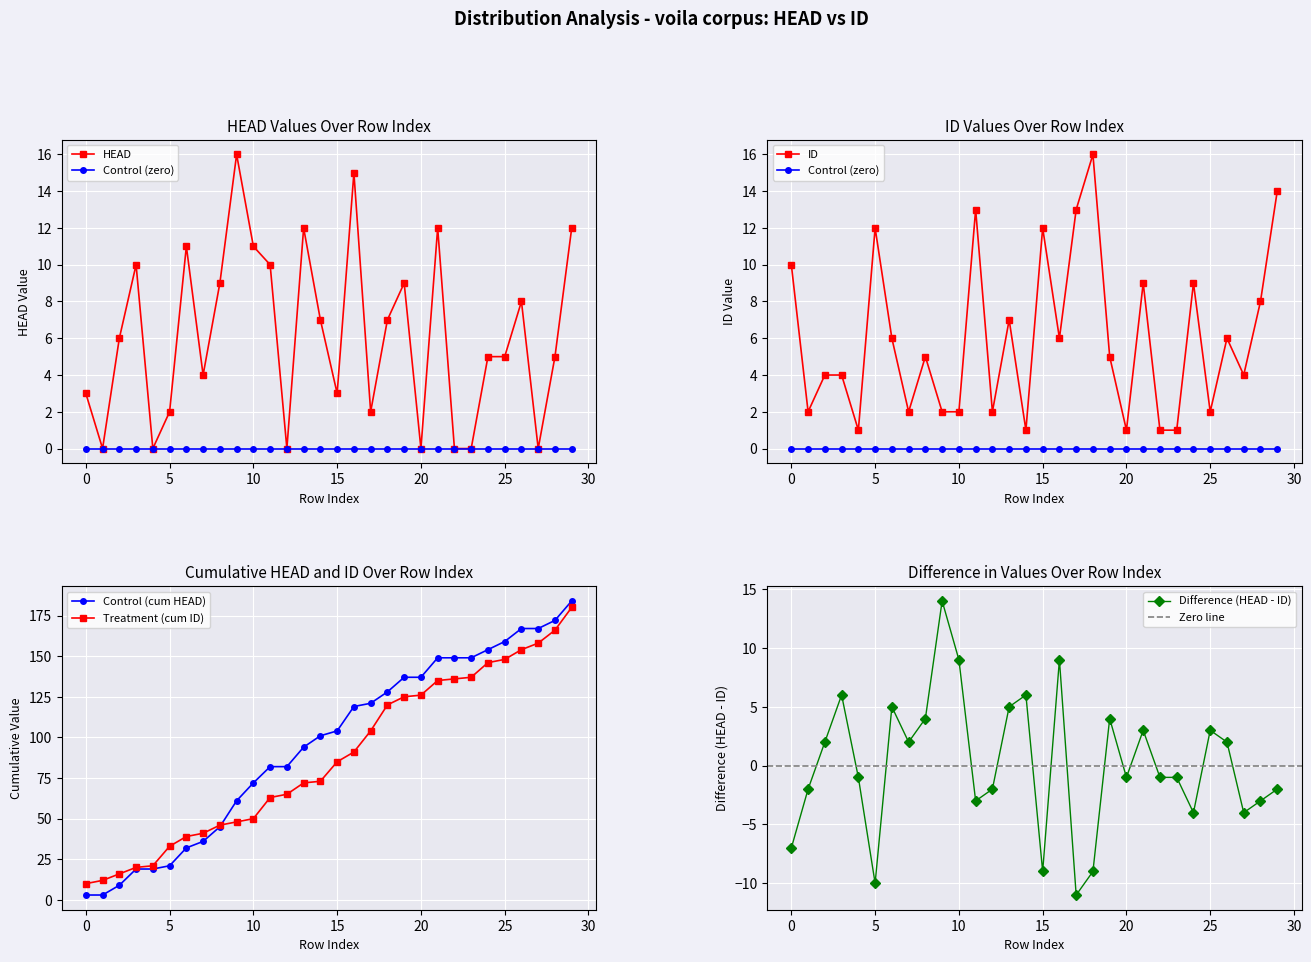

The value of HEAD at 28 is 5. True or false?

True